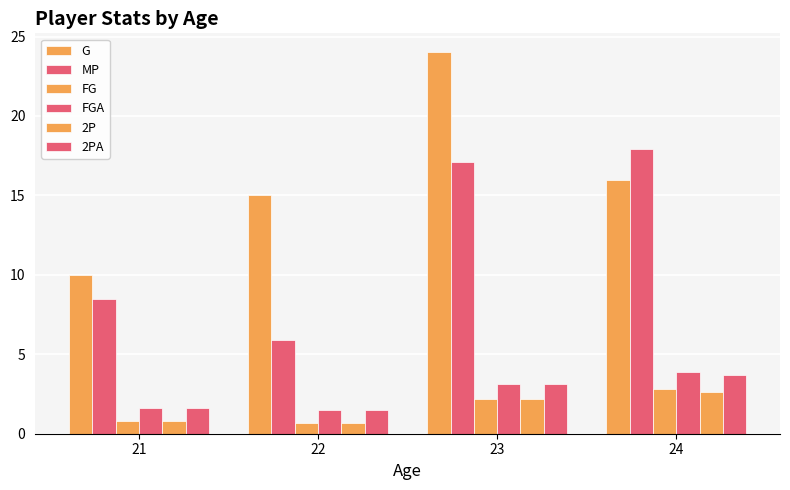

What is the spread (max minus min) of values at 24?

15.3